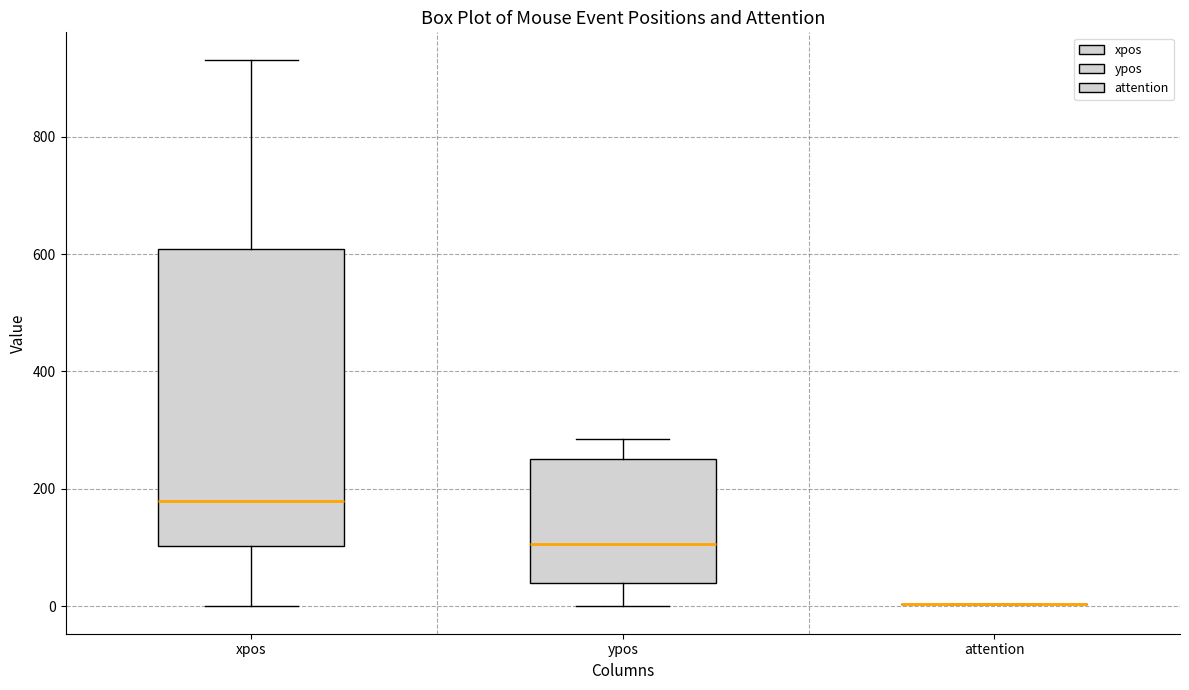

Reading left to right, read every box against the y-axis: the position of its median line, the range the box covers, and the ends of its whiskers. The values are not printed on the chart, so give them approximately, as read against the axis.

xpos: median 180, box 100 to 600, whiskers 0 to 940
ypos: median 100, box 40 to 260, whiskers 0 to 280
attention: box collapsed to a line at 0, whiskers 0 to 0